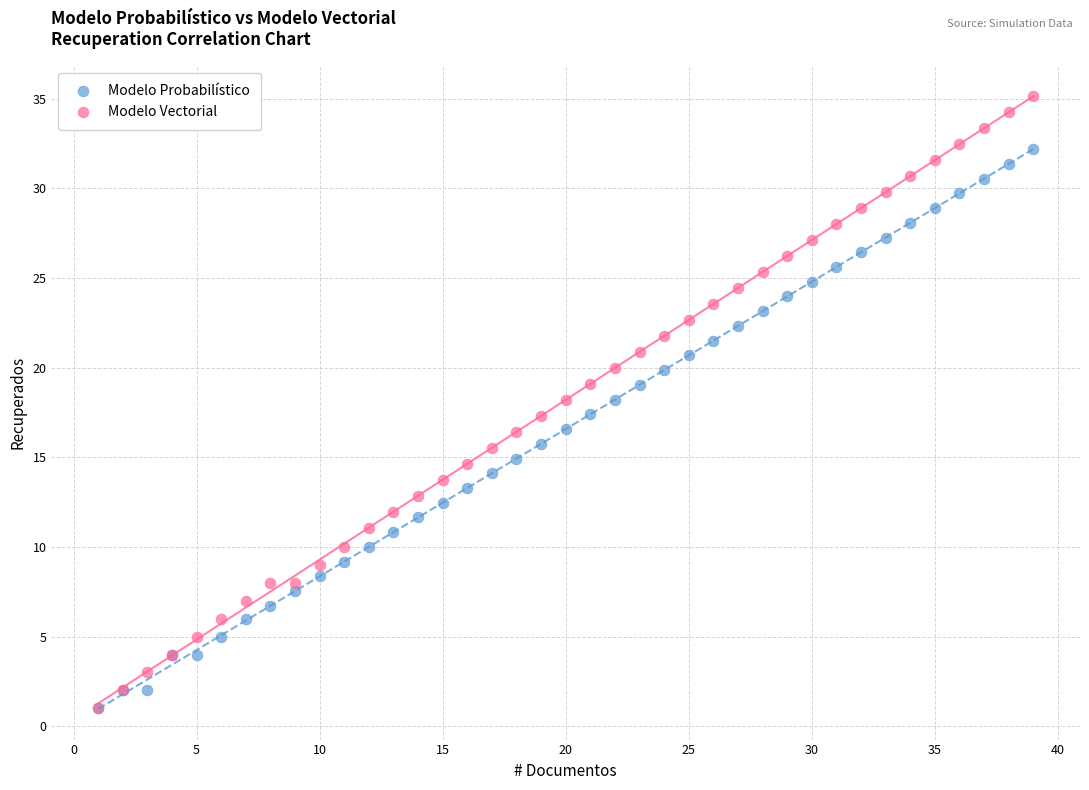

What are all the series names shown in the legend?

Modelo Probabilístico, Modelo Vectorial